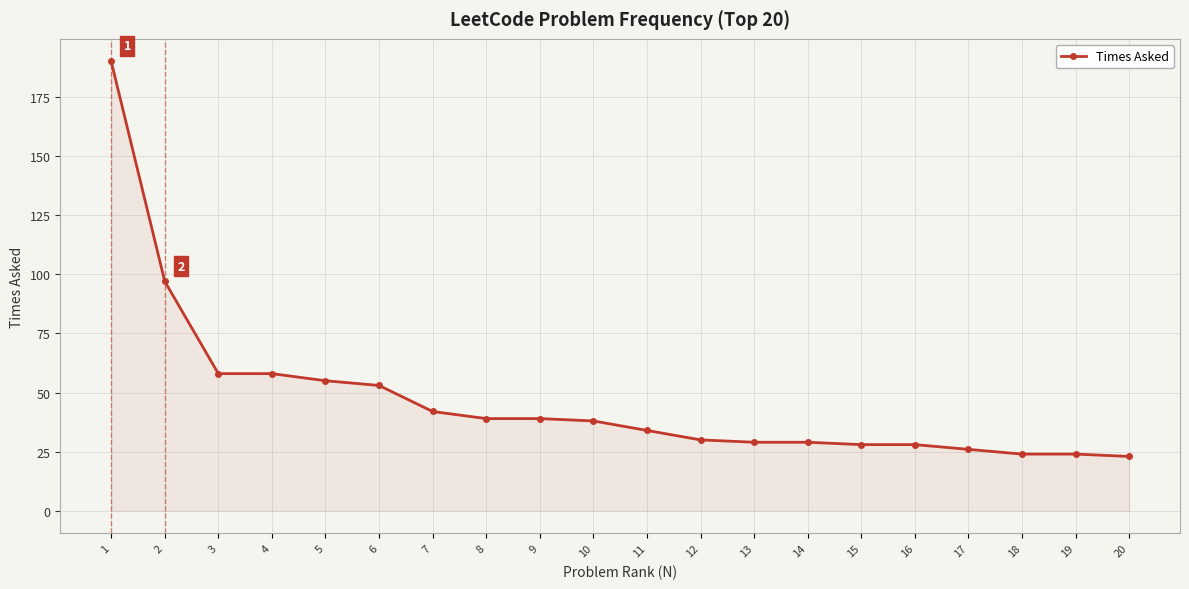

Approximately how many times larger is the value at 10 compared to 2?

0.4